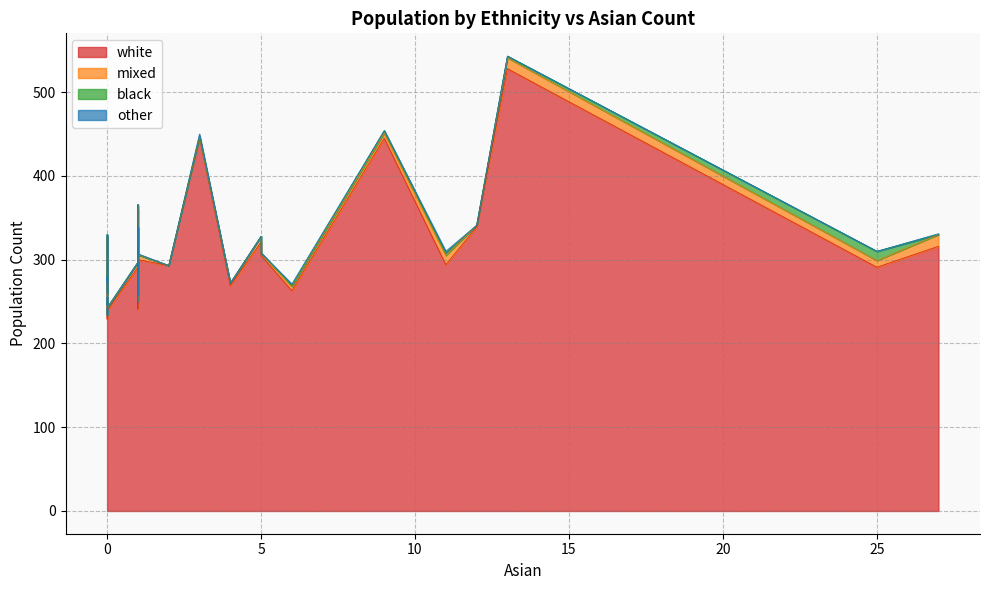

What is the sum of all other values?

12